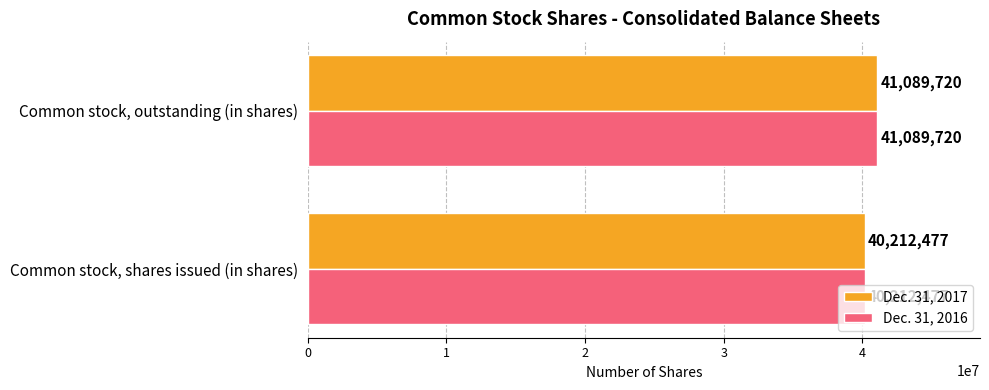

What is the difference between the maximum and minimum values in the Dec. 31, 2016 series?

877243